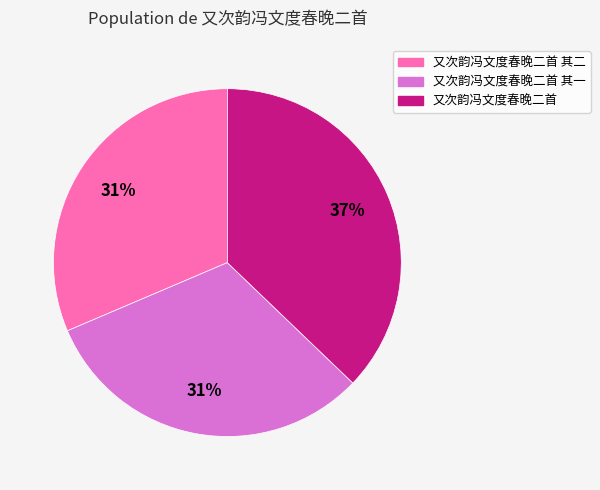

Is there a majority slice in this chart?

No